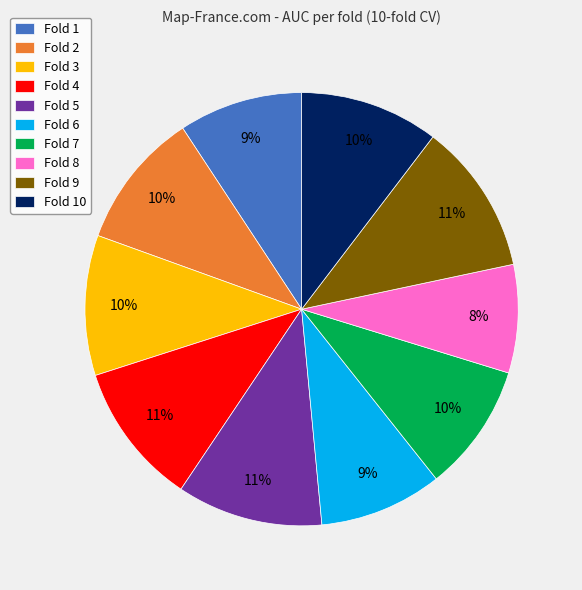

Is Fold 6 the majority of the pie?

No